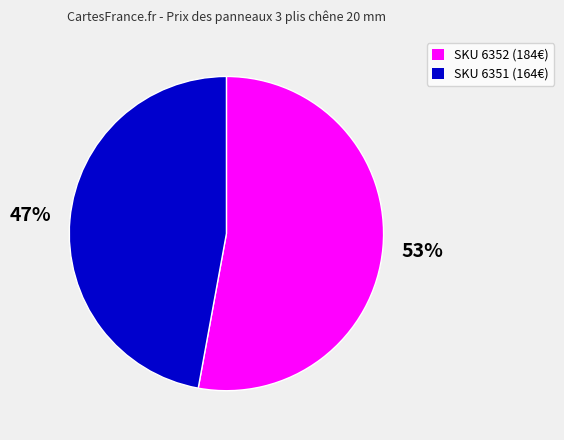

To the nearest percent, what is the average slice percentage?

50%